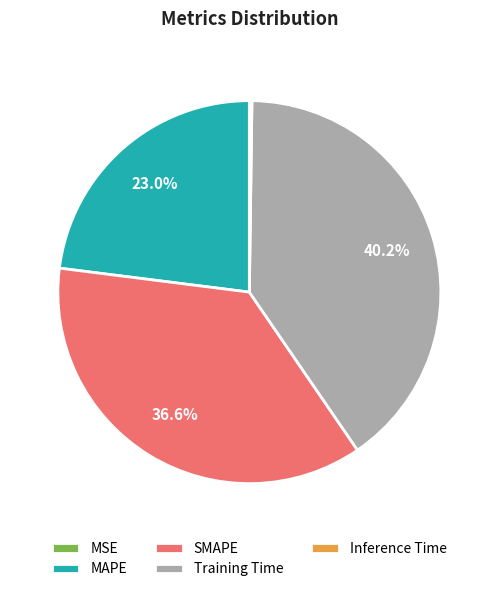

To the nearest percent, what is the combined percentage of MAPE and Training Time?

63%